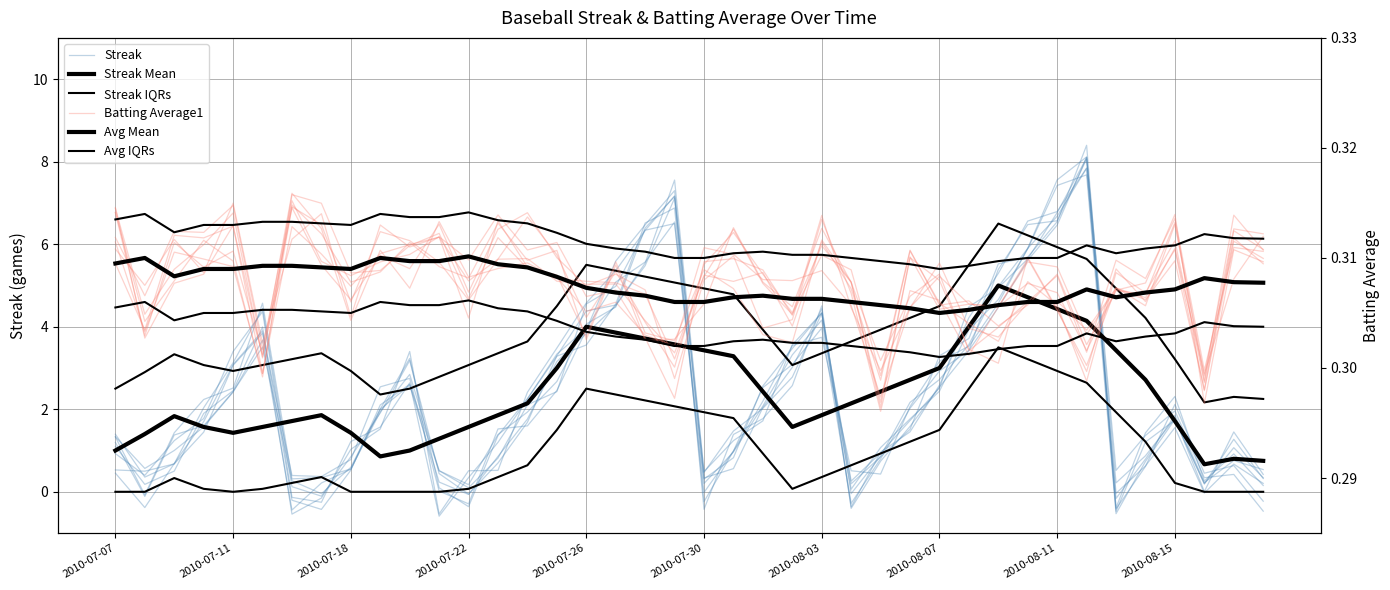

What is the sum of the Avg IQRs values at 27 and 28?

0.6